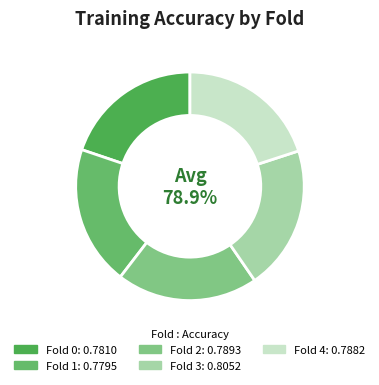

Is Fold 2 the majority of the pie?

No